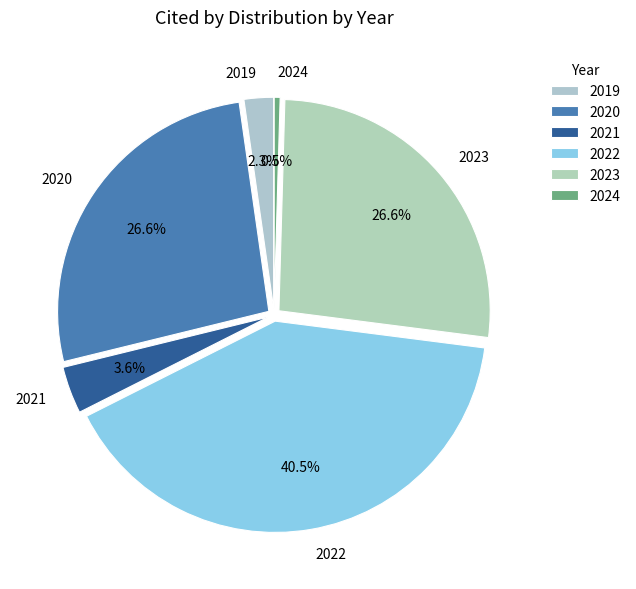

To the nearest percent, what is the average slice percentage?

17%